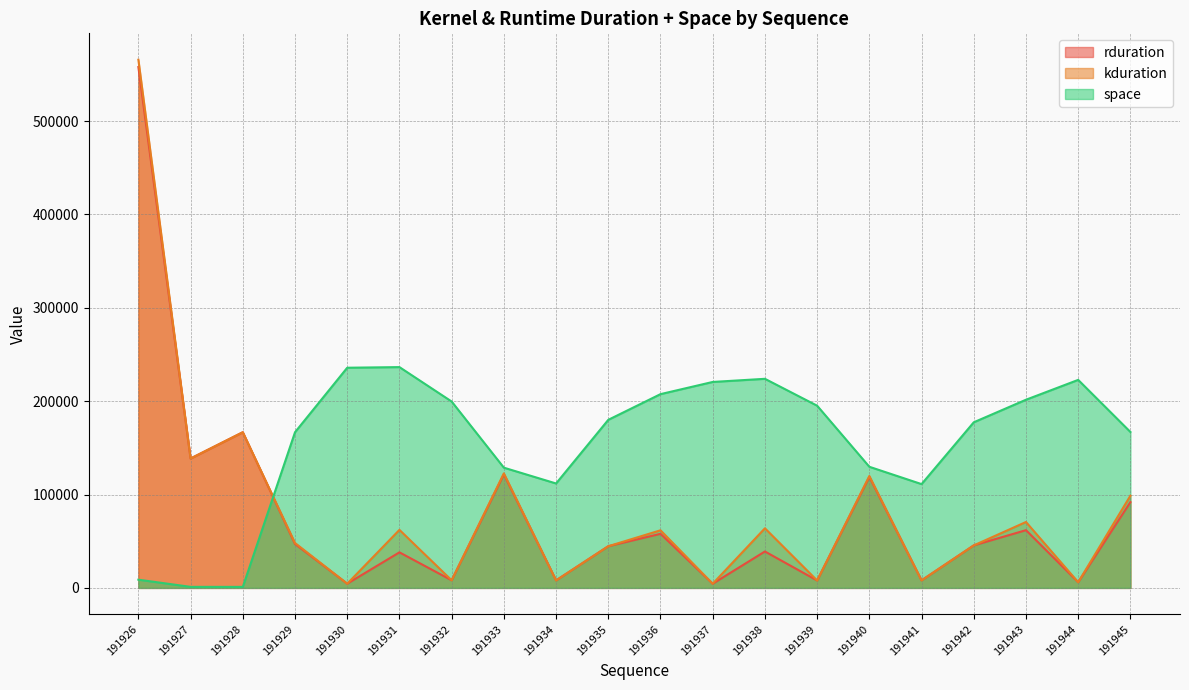

True or false: space has a value of 207518 at 191936.

True